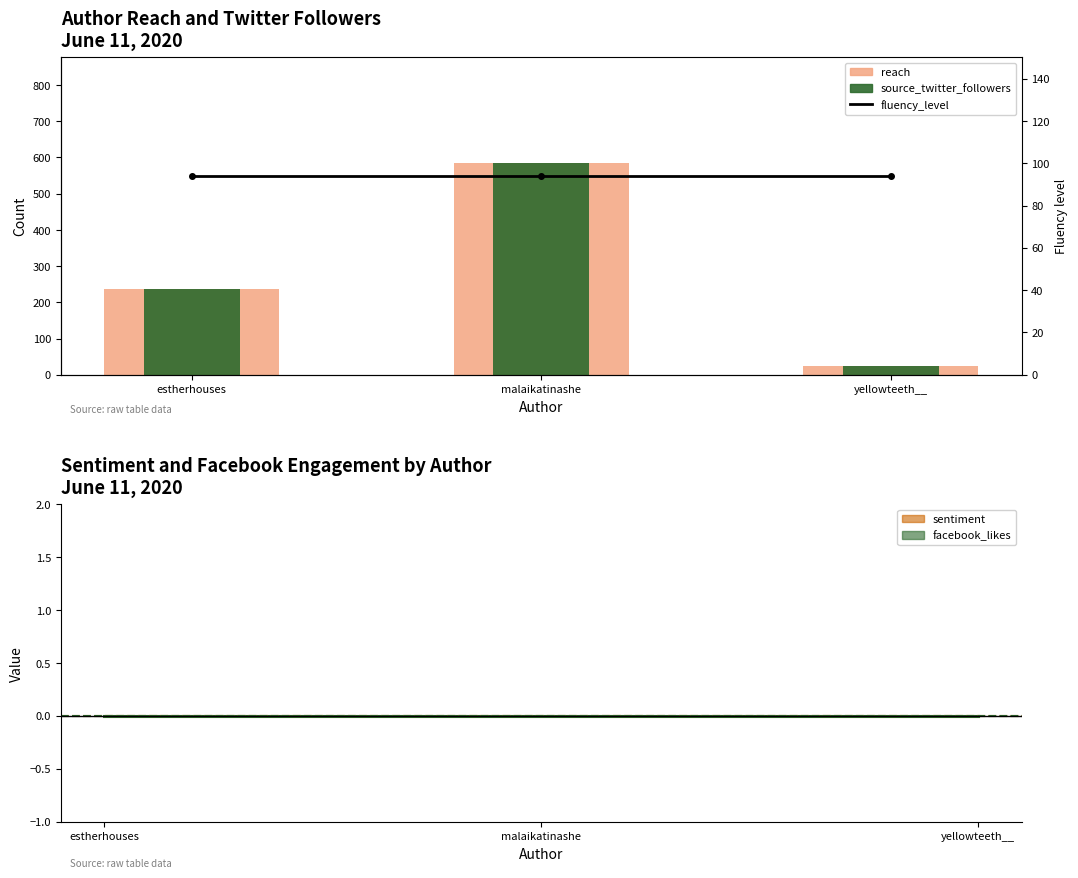

Which has a higher value, yellowteeth__ or malaikatinashe?

malaikatinashe